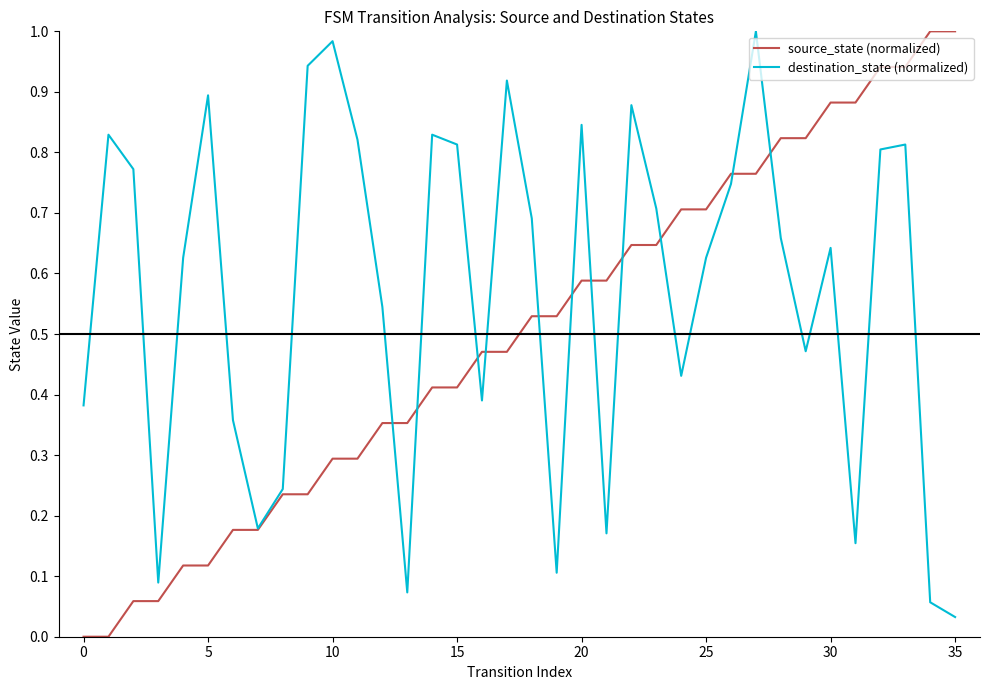

List the series in order of their overall mean, lowest first.

source_state (normalized), destination_state (normalized)